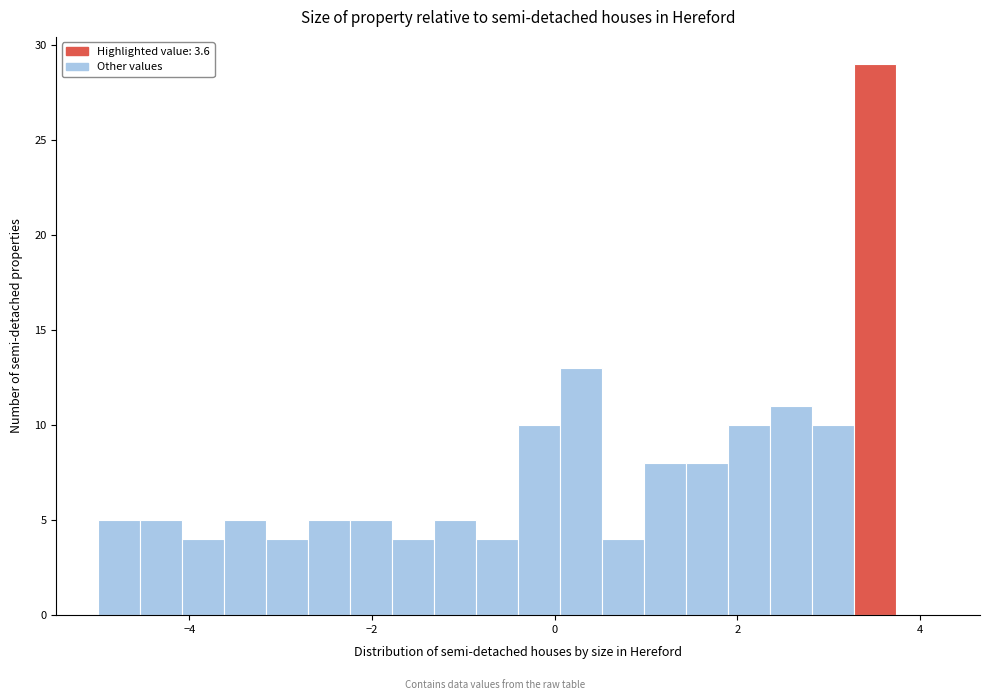

Around what value on the x-axis is the tallest bar? Give the approximate position of its centre, as read against the axis.

3.6